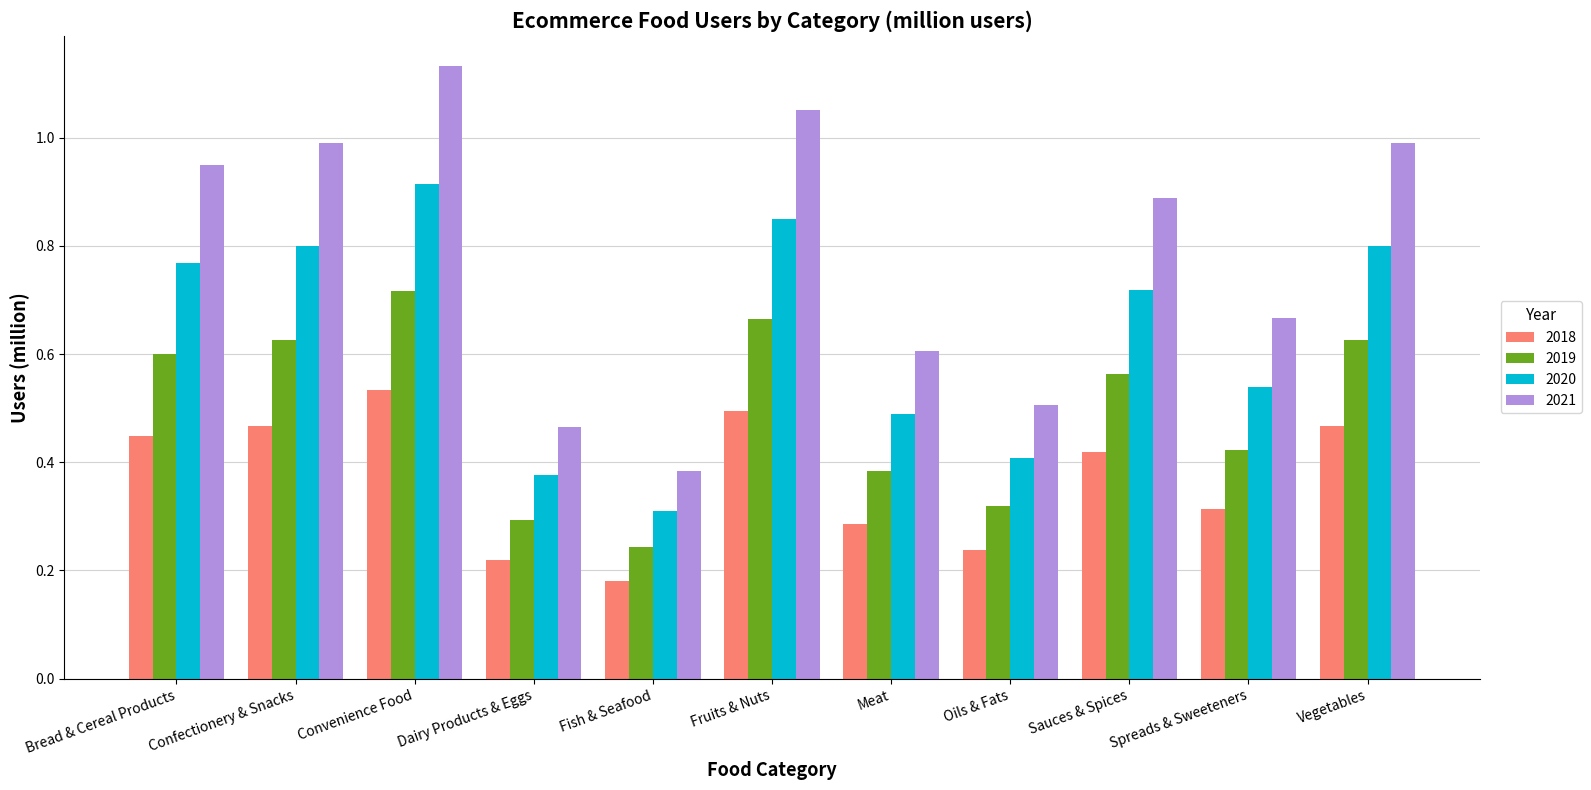

Which category has the highest value across all series?

Convenience Food